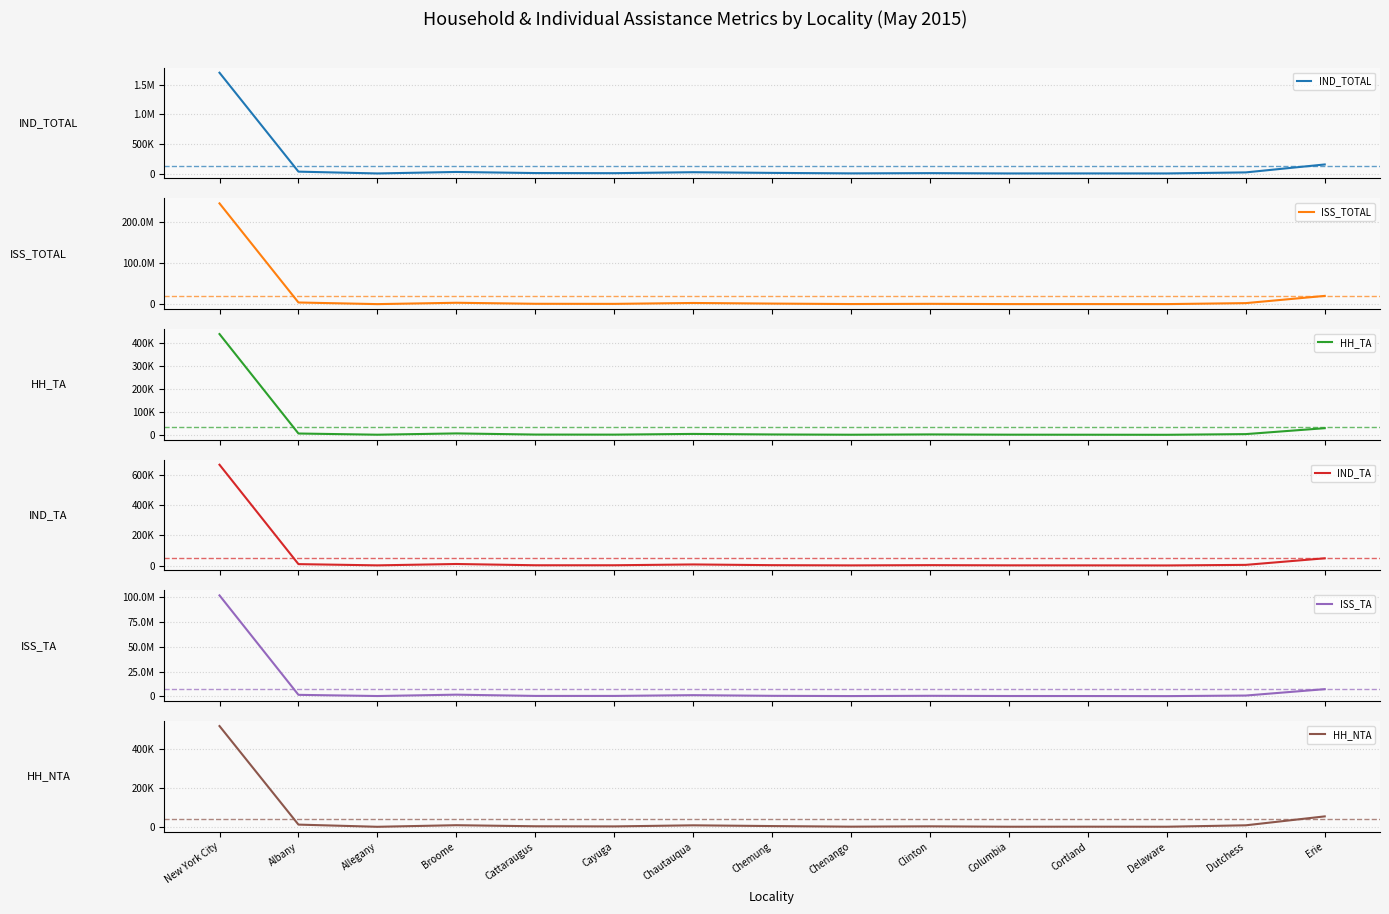

How many values in the HH_TA series exceed 2300?

7